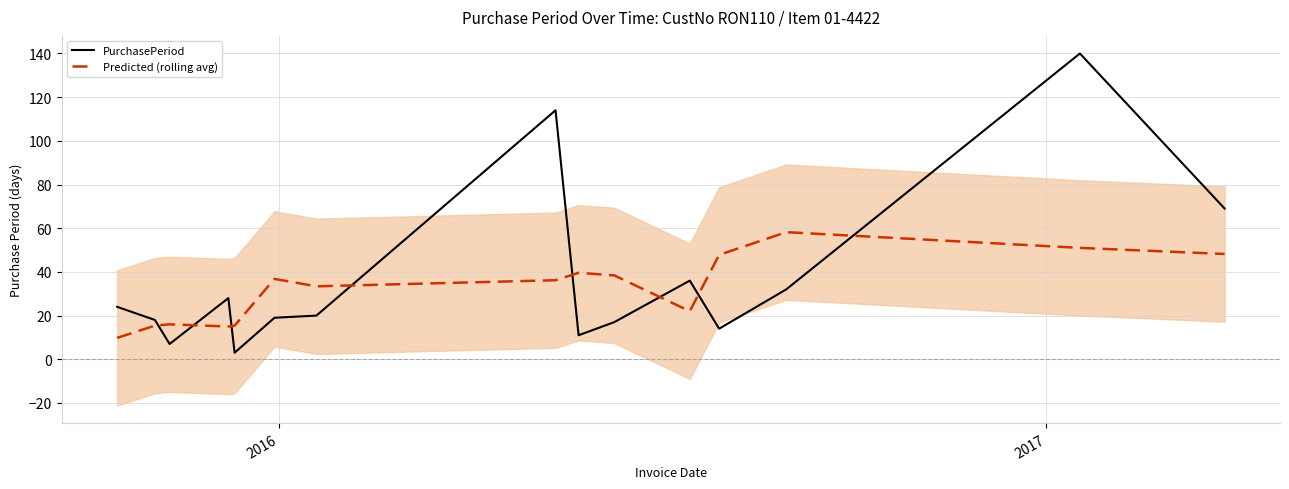

True or false: PurchasePeriod and Predicted (rolling avg) intersect in this chart.

True